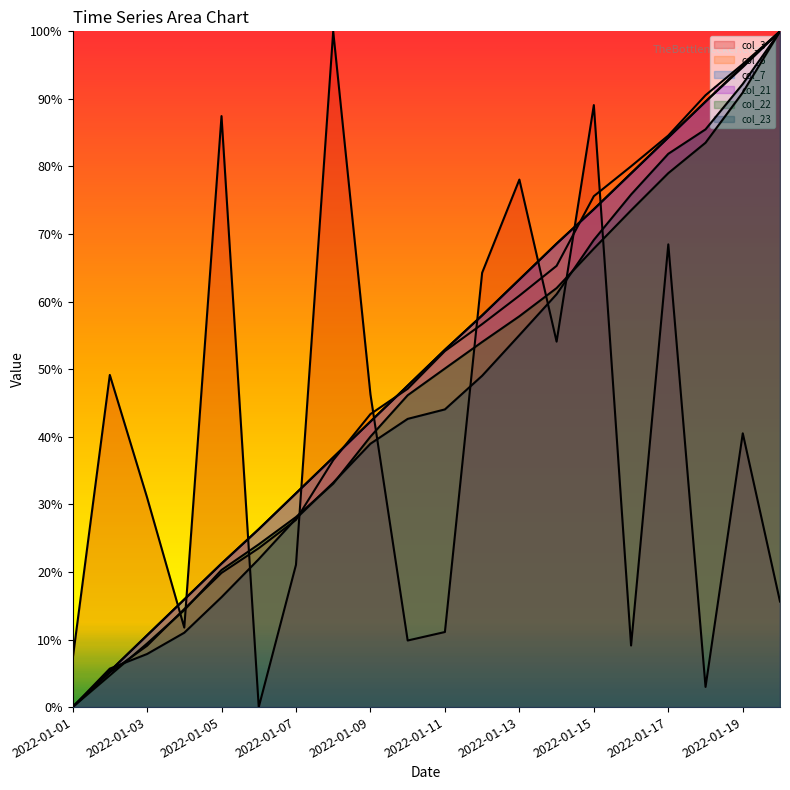

True or false: col_3 has a value of 40.5 at 2022-01-19.

True